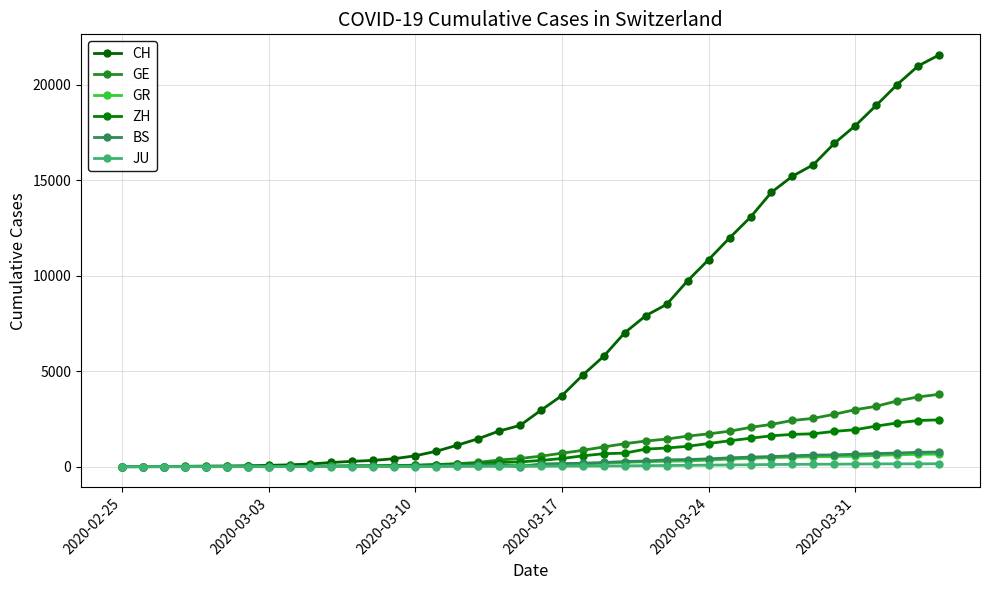

True or false: JU has more than 2 points higher than both neighbors.

False